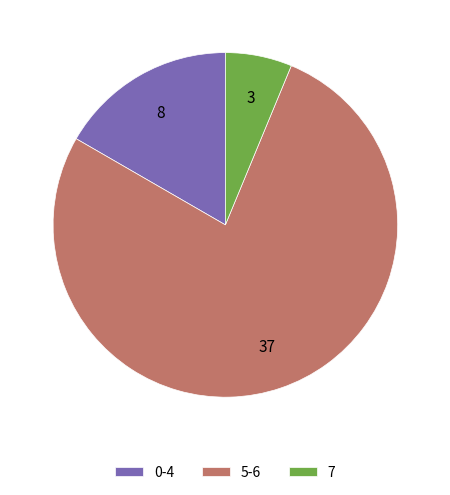

How many segments does this pie chart have?

3